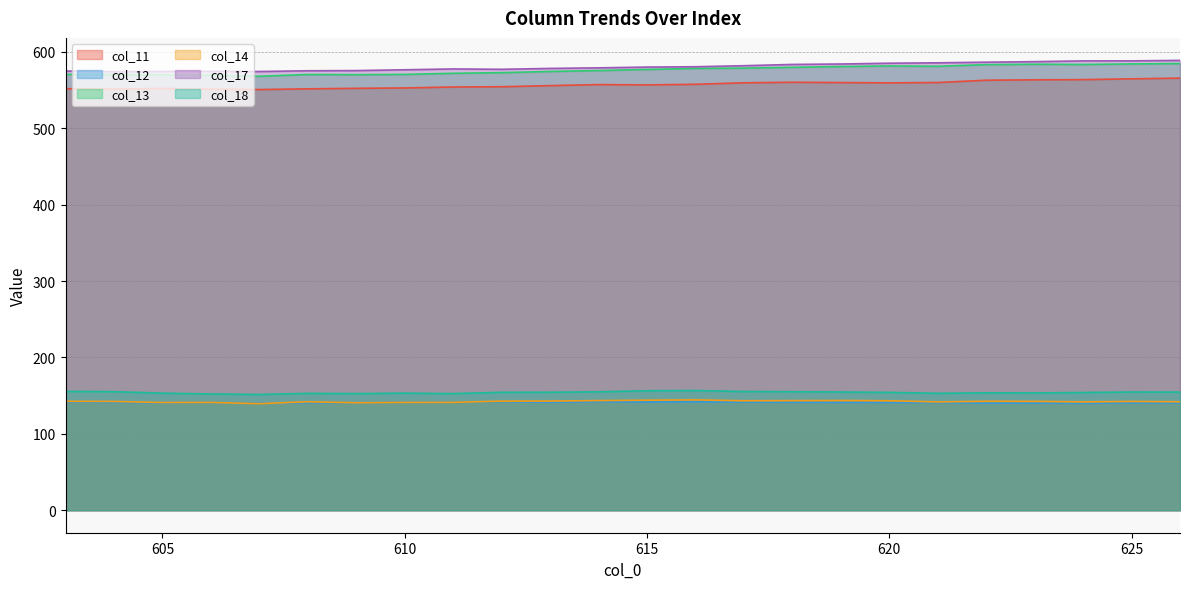

Reading left to right, what are all the values shown in this chart?

col_11: 603=551.8	604=551.3	605=552.1	606=551.2	607=550.7	608=551.7	609=552.3	610=552.8	611=554.1	612=554.4	613=555.9	614=557.2	615=556.8	616=557.6	617=559.6	618=560.3	619=559.9	620=559.5	621=559.9	622=563.0	623=563.5	624=563.7	625=564.8	626=565.7
col_12: 603=141.7	604=141.3	605=140.4	606=140.9	607=140.0	608=140.7	609=140.7	610=141.2	611=141.2	612=142.0	613=141.3	614=142.1	615=141.6	616=141.9	617=141.5	618=141.4	619=141.2	620=141.0	621=140.8	622=140.2	623=140.2	624=139.9	625=140.5	626=140.4
col_13: 603=570.6	604=570.4	605=570.0	606=569.6	607=568.1	608=570.5	609=570.2	610=570.6	611=572.0	612=572.9	613=574.4	614=575.6	615=577.1	616=578.4	617=578.8	618=579.8	619=580.9	620=581.6	621=581.2	622=583.3	623=583.9	624=583.6	625=584.3	626=584.8
col_14: 603=142.6	604=142.4	605=140.9	606=141.1	607=139.5	608=142.0	609=140.7	610=141.2	611=141.2	612=142.8	613=142.9	614=143.5	615=144.1	616=144.5	617=143.3	618=143.5	619=143.6	620=143.3	621=141.8	622=142.6	623=142.5	624=141.8	625=142.4	626=142.0
col_17: 603=575.0	604=574.1	605=574.4	606=574.6	607=574.4	608=575.3	609=575.6	610=576.6	611=577.7	612=577.2	613=578.4	614=579.1	615=580.2	616=580.6	617=582.0	618=583.6	619=584.2	620=585.2	621=585.7	622=586.6	623=587.3	624=588.3	625=588.3	626=588.9
col_18: 603=155.5	604=155.2	605=153.3	606=152.2	607=151.5	608=153.0	609=152.7	610=153.3	611=152.7	612=154.4	613=154.5	614=155.0	615=156.4	616=156.7	617=155.4	618=155.2	619=154.8	620=154.3	621=153.1	622=153.7	623=153.5	624=154.1	625=154.7	626=154.7